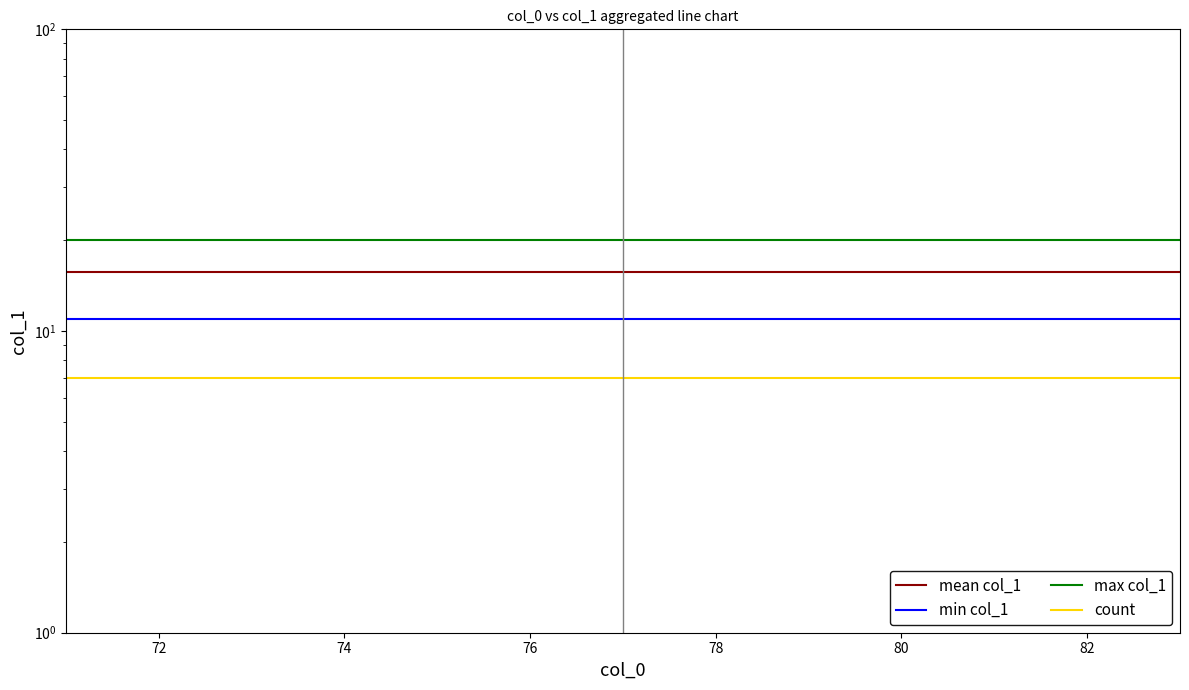

Rank the series by their maximum value, from highest to lowest.

max col_1, mean col_1, min col_1, count